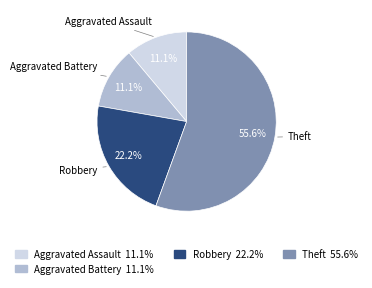

Is there any slice that represents more than half of the pie?

Yes